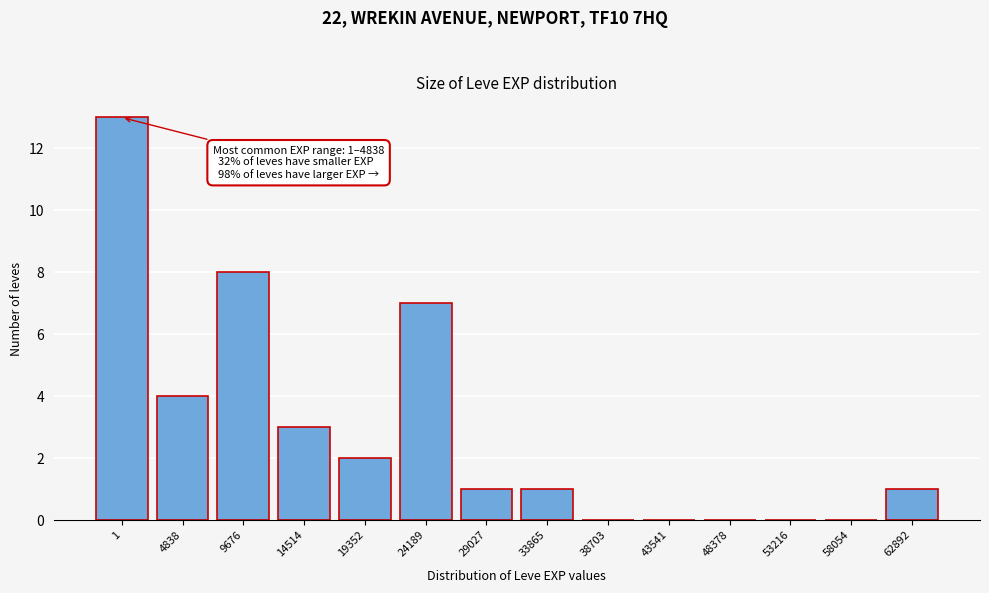

Reading right to left, transcribe all the data shown in this chart.

62892=1	58054=0	53216=0	48378=0	43541=0	38703=0	33865=1	29027=1	24189=7	19352=2	14514=3	9676=8	4838=4	1=13